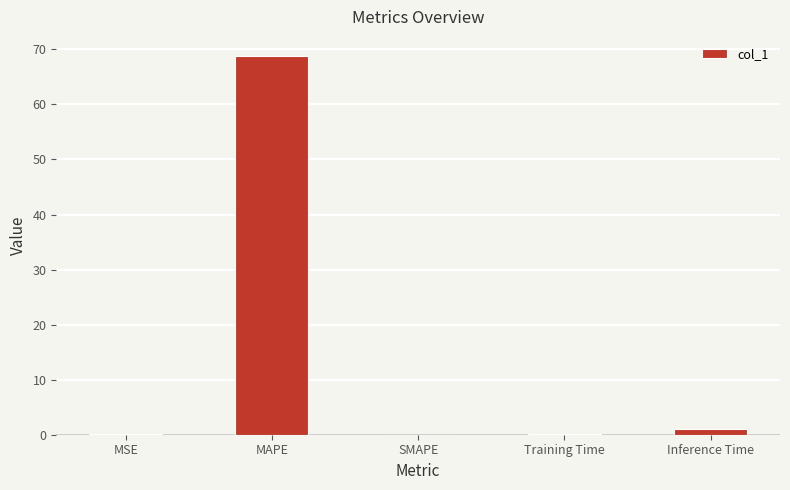

What is the greatest value displayed?

68.8